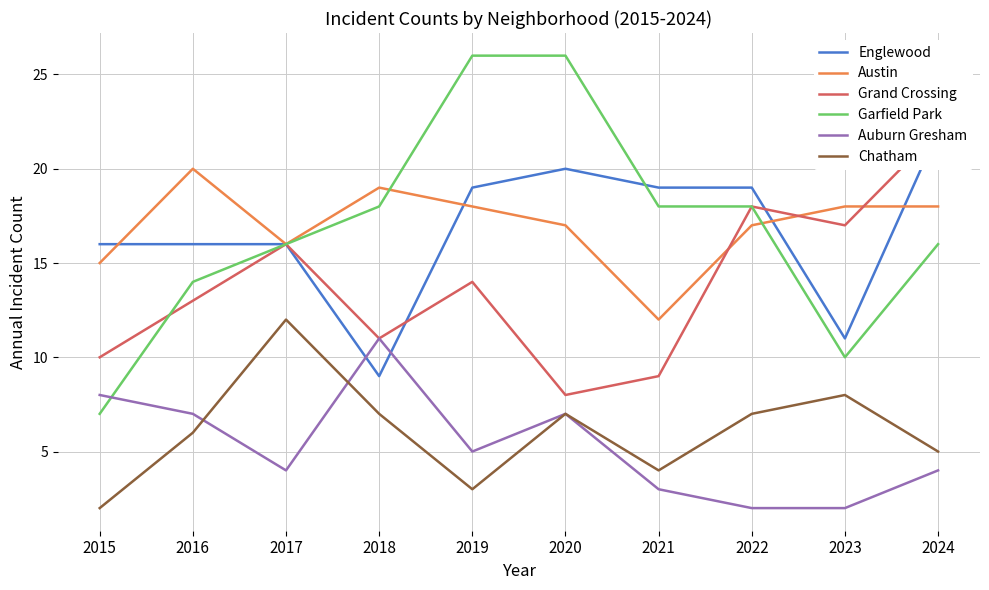

The Grand Crossing series shows 17 at 2016. True or false?

False